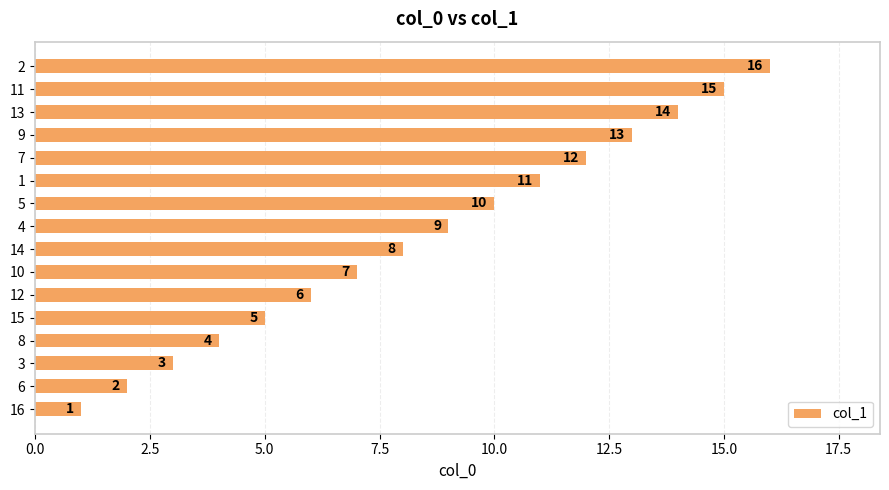

List the labels in order of value, smallest first.

16, 6, 3, 8, 15, 12, 10, 14, 4, 5, 1, 7, 9, 13, 11, 2